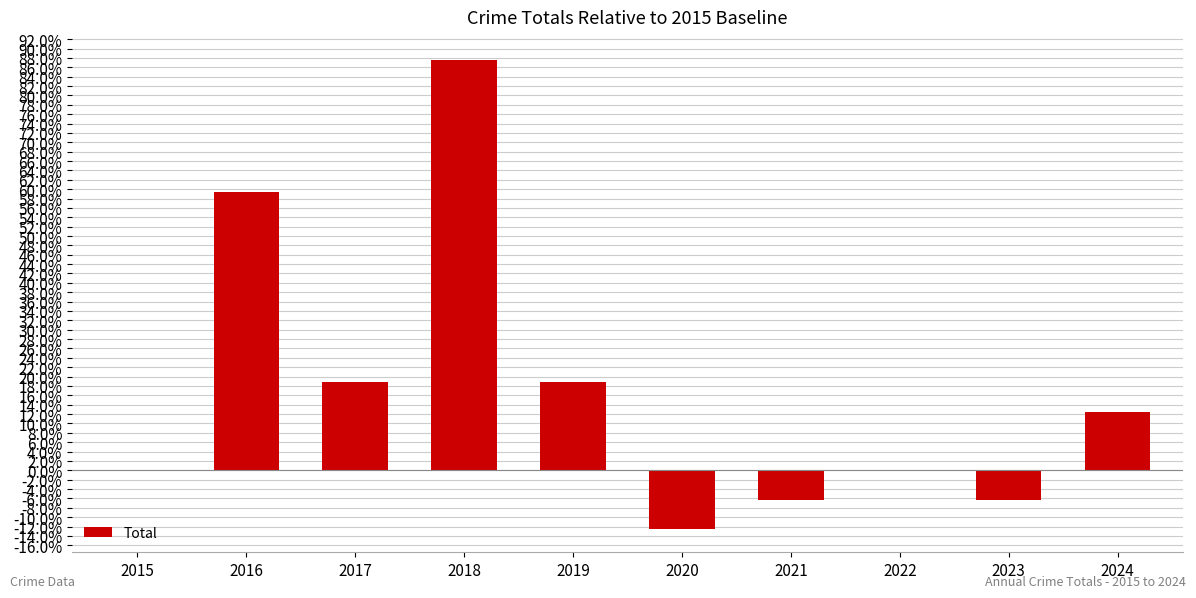

What is the greatest value displayed?

87.5